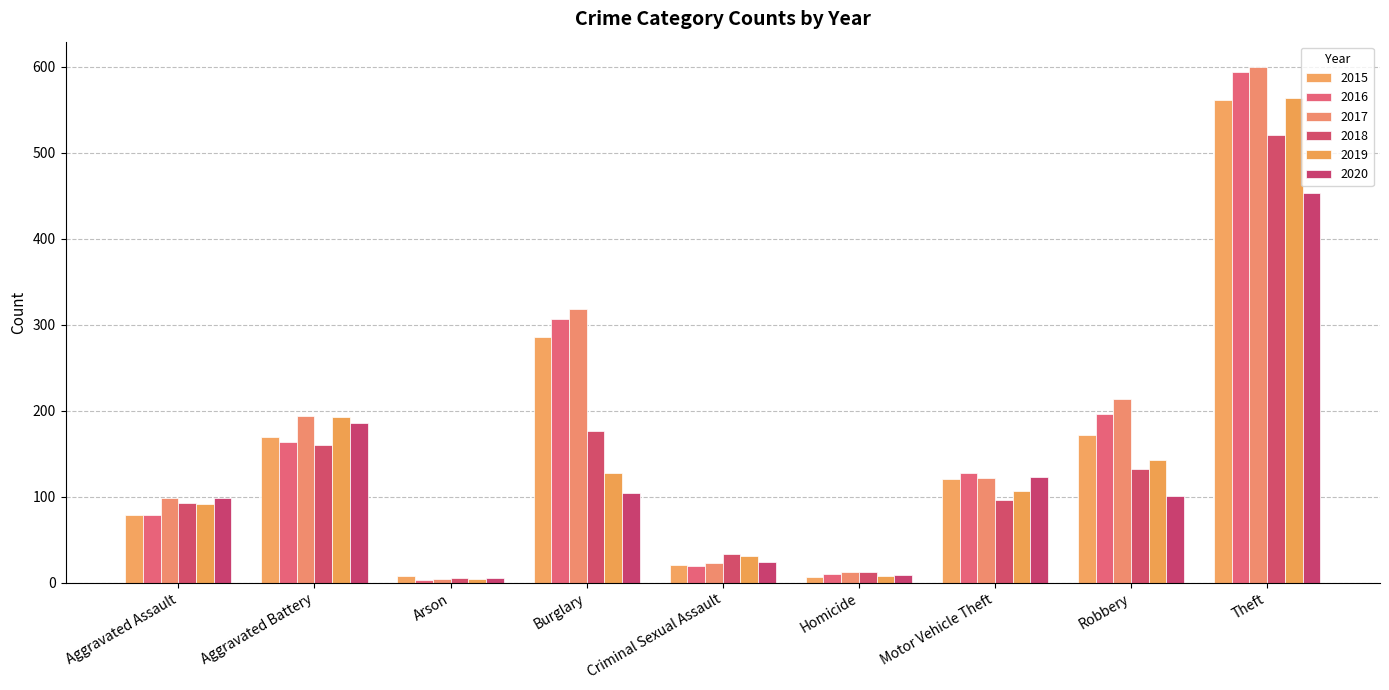

Does the chart contain stacked bars?

No